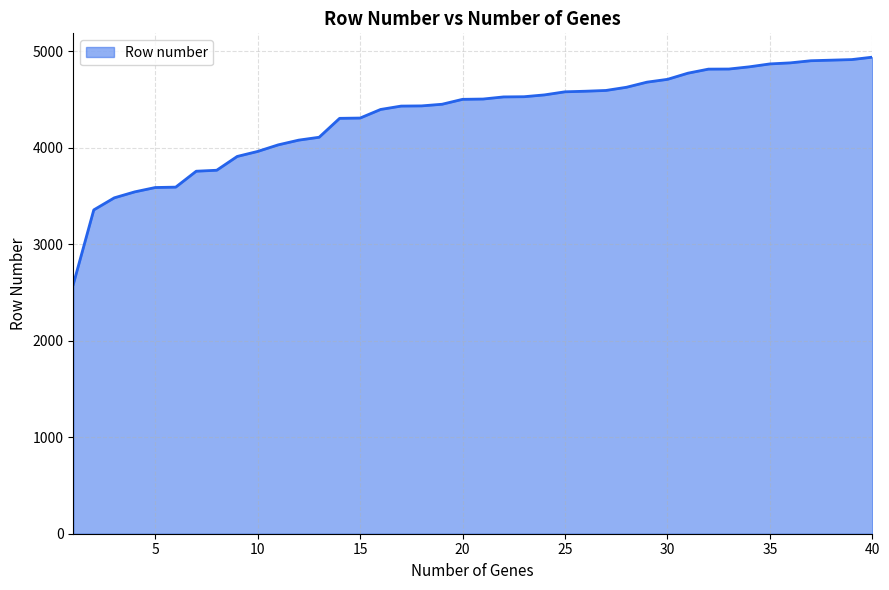

What is the smallest value displayed?

2584